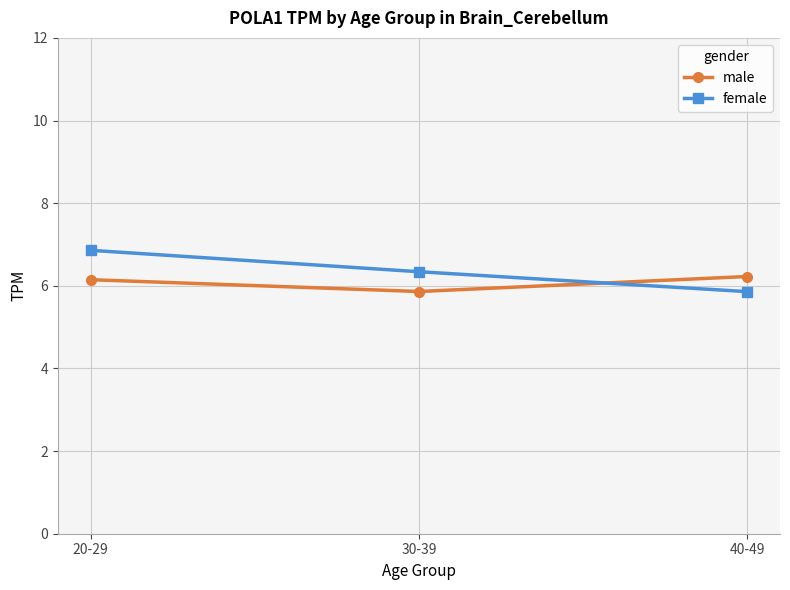

List the series in order of their overall mean, highest first.

female, male